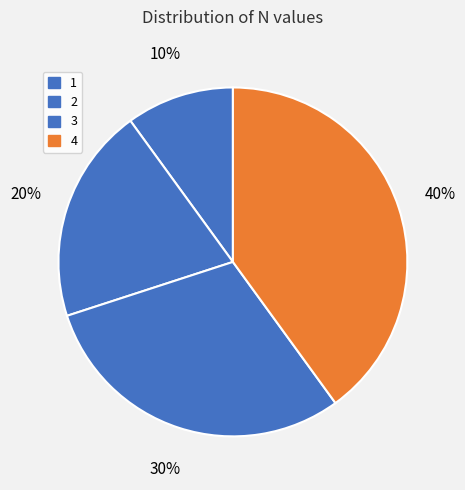

How many slices are in this pie chart?

4